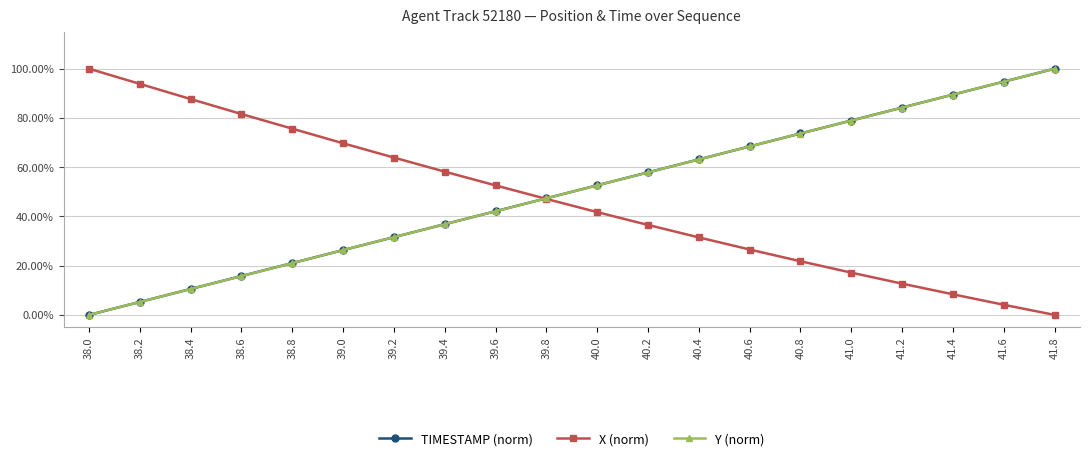

What are all the series names shown in the legend?

TIMESTAMP (norm), X (norm), Y (norm)